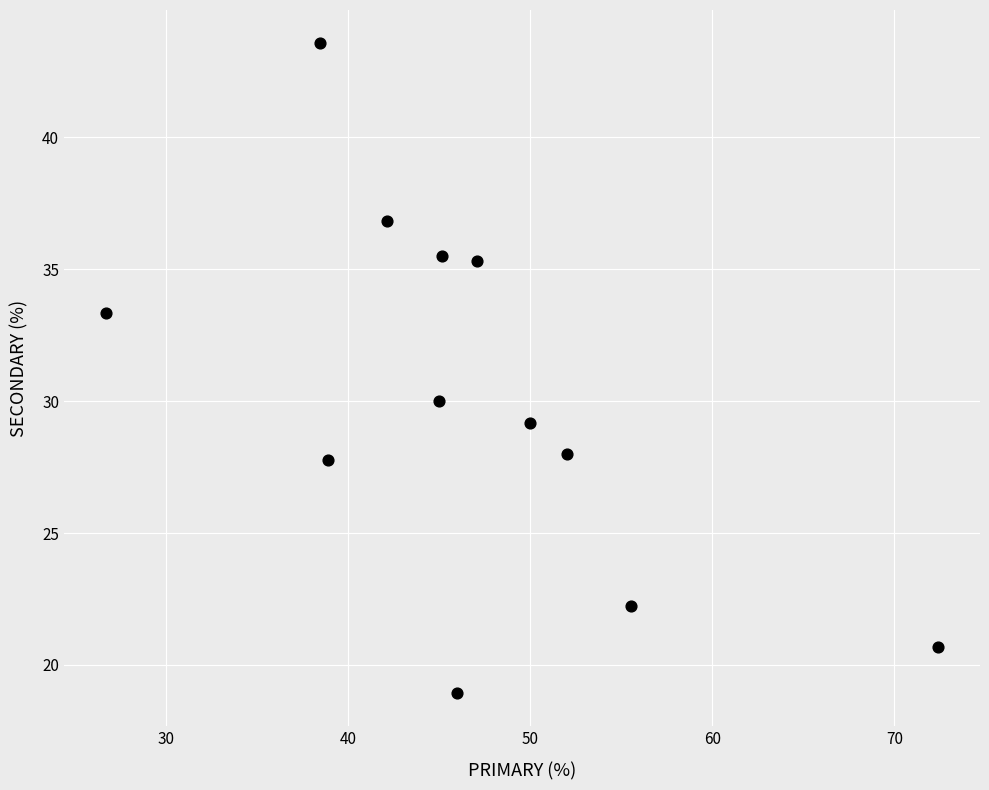

What Y value in the scatter plot is closest to 31?

30.0